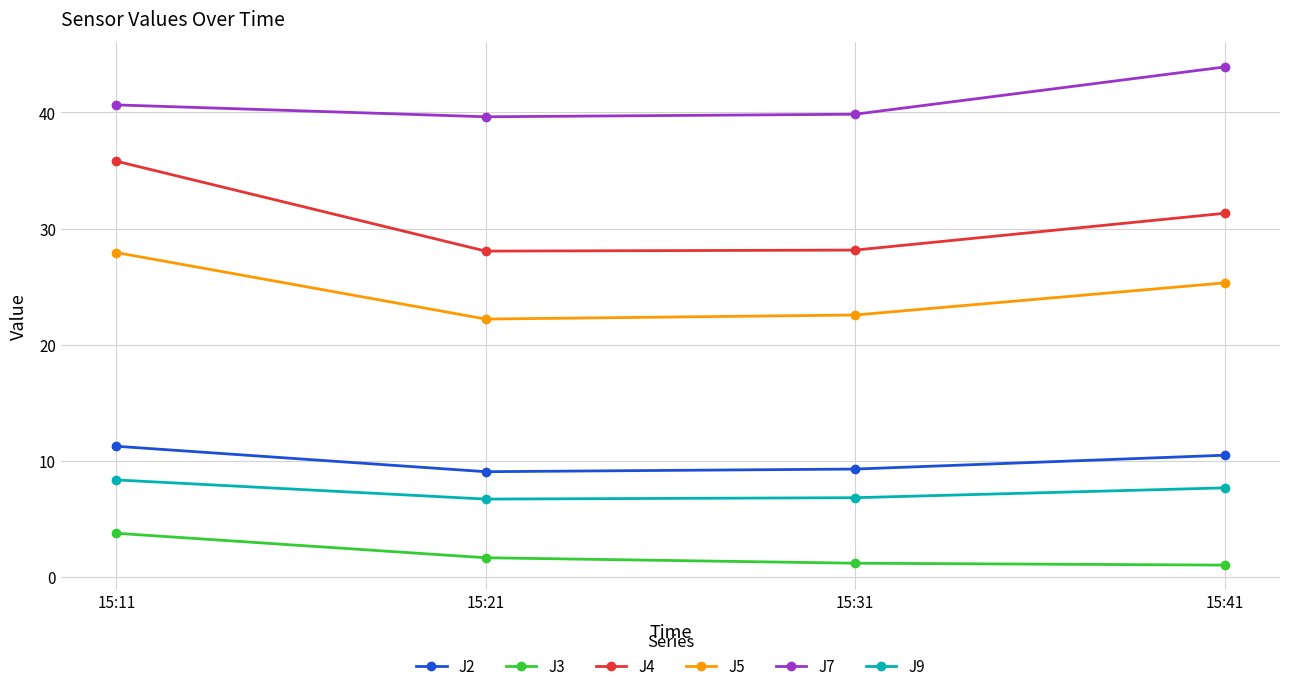

At how many categories does at least one series exceed 24?

4